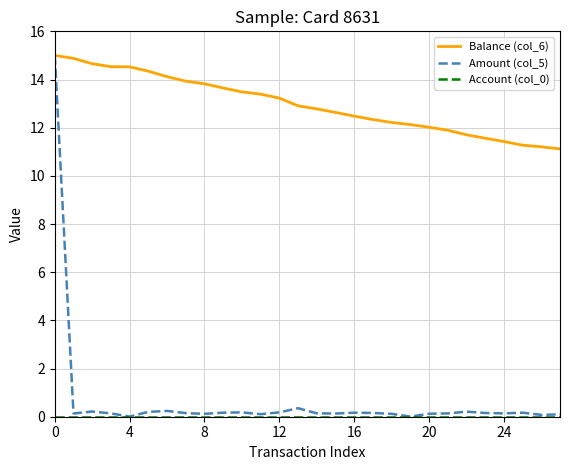

Which series has the largest range (max minus min)?

Amount (col_5)